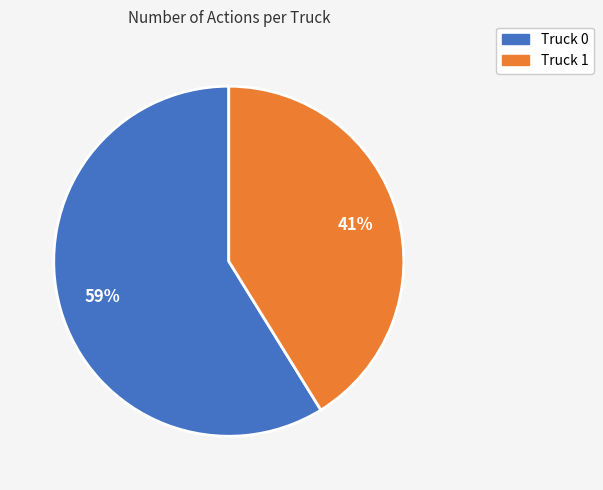

To the nearest percent, what portion does Truck 1 represent?

41%